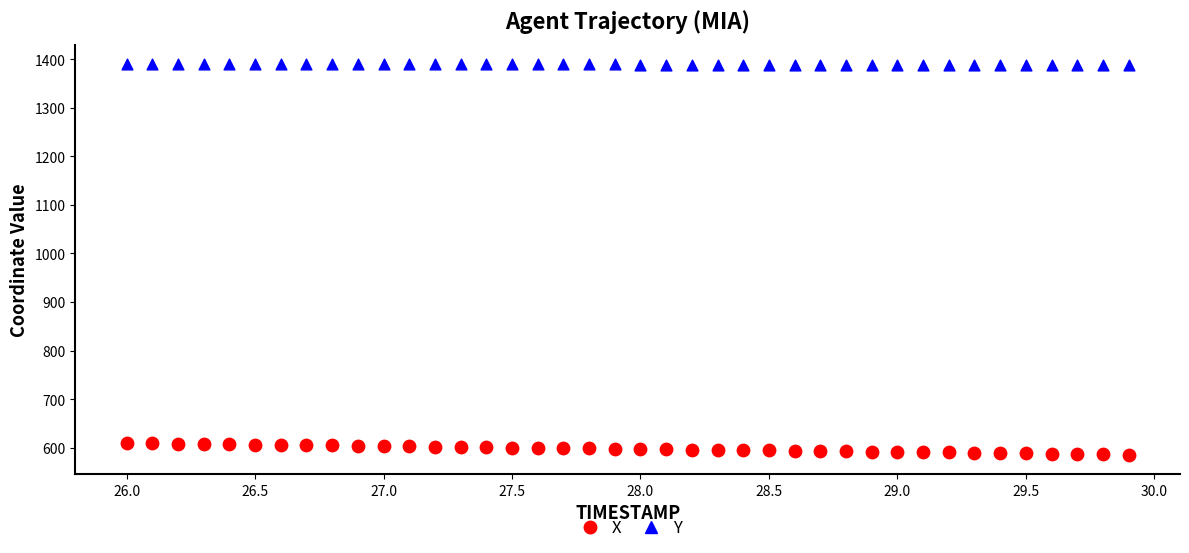

Across all data points, what is the range of Y values (max minus min)?

804.2